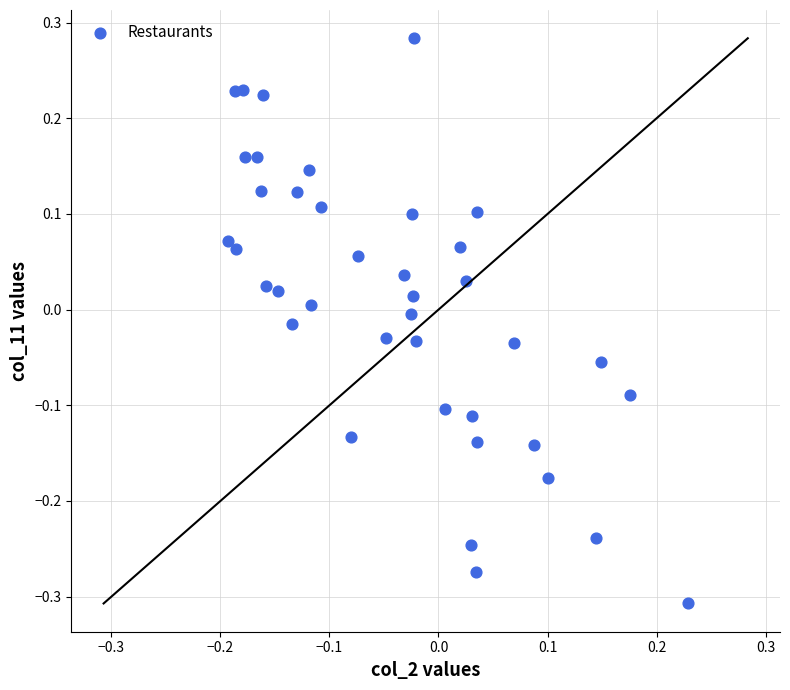

What is the range of X values (max minus min)?

0.4